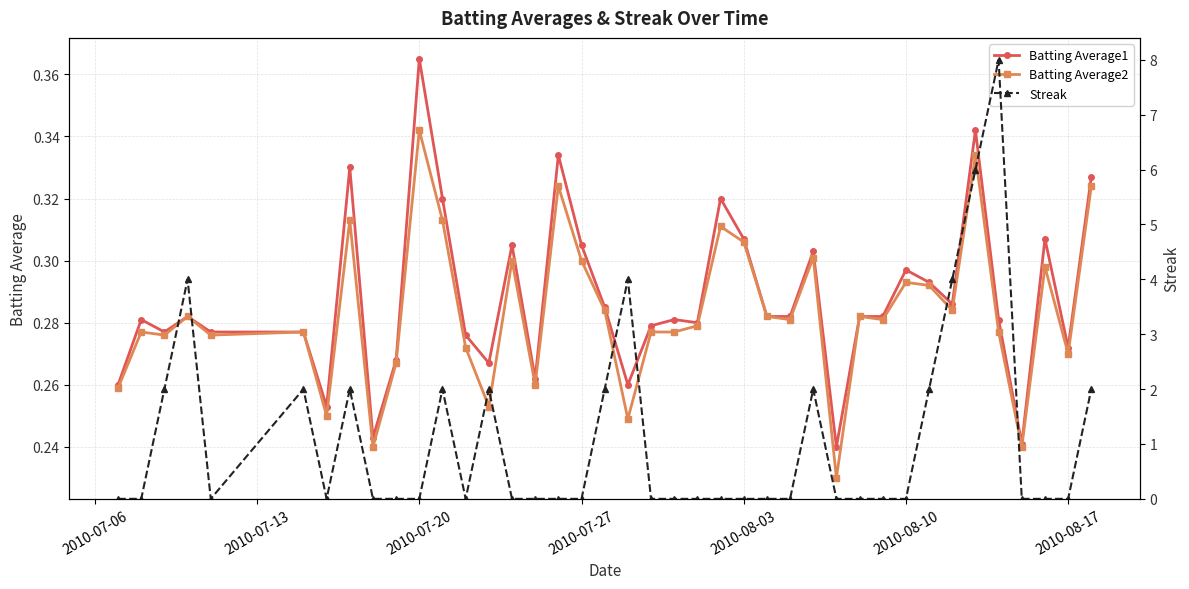

Does the chart have visible grid lines?

Yes